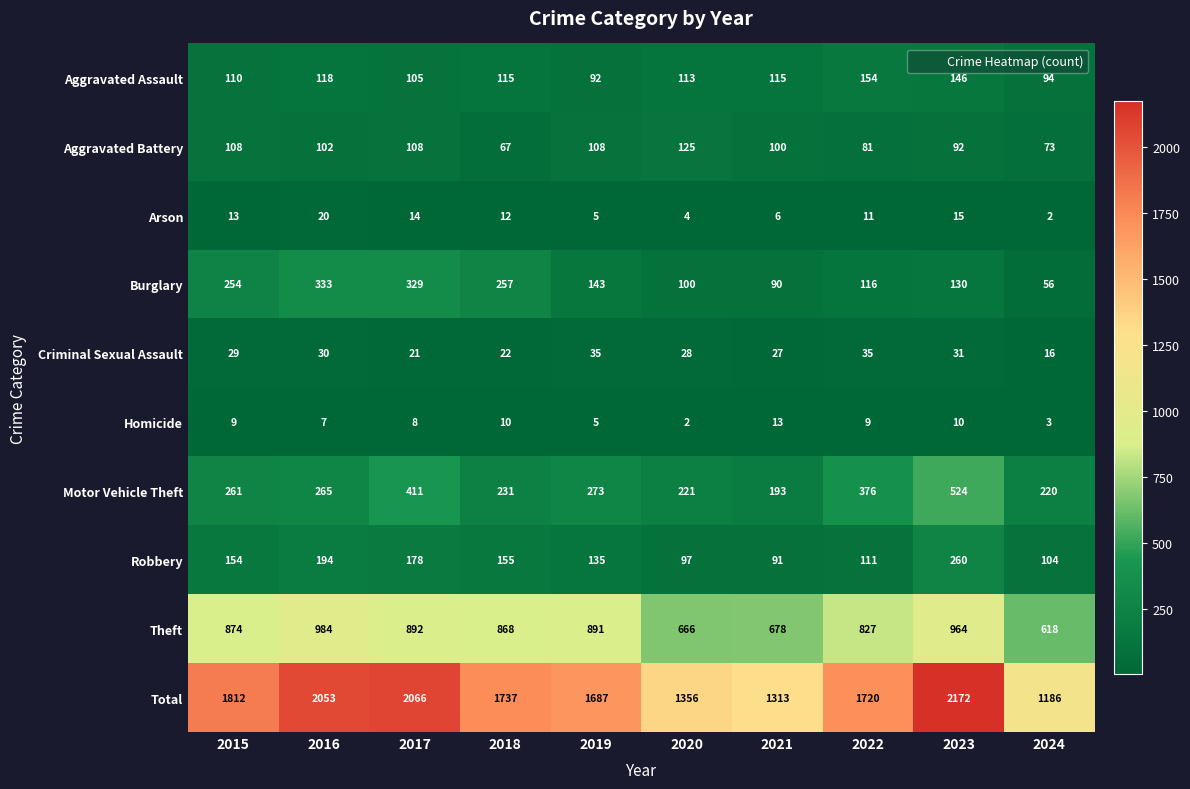

Which series has the widest spread of values?

Total